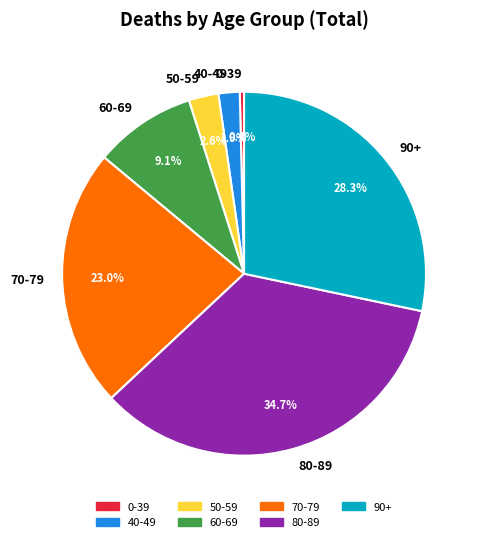

To the nearest percent, what is the difference between the 70-79 and 50-59 slice percentages?

20%